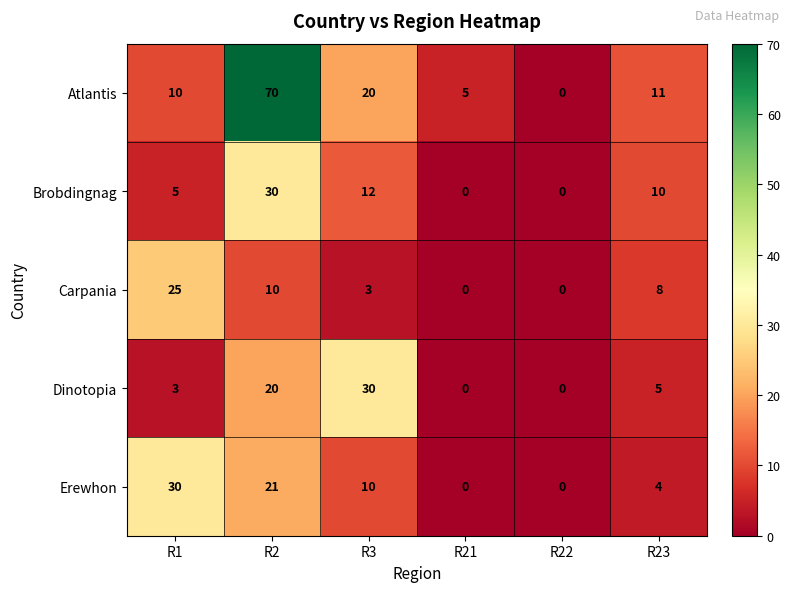

Where does the Dinotopia series first go above 5?

R2